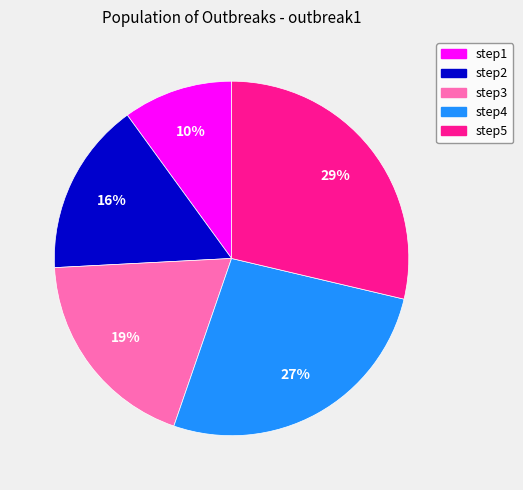

To the nearest percent, what percentage of the pie is step4?

27%